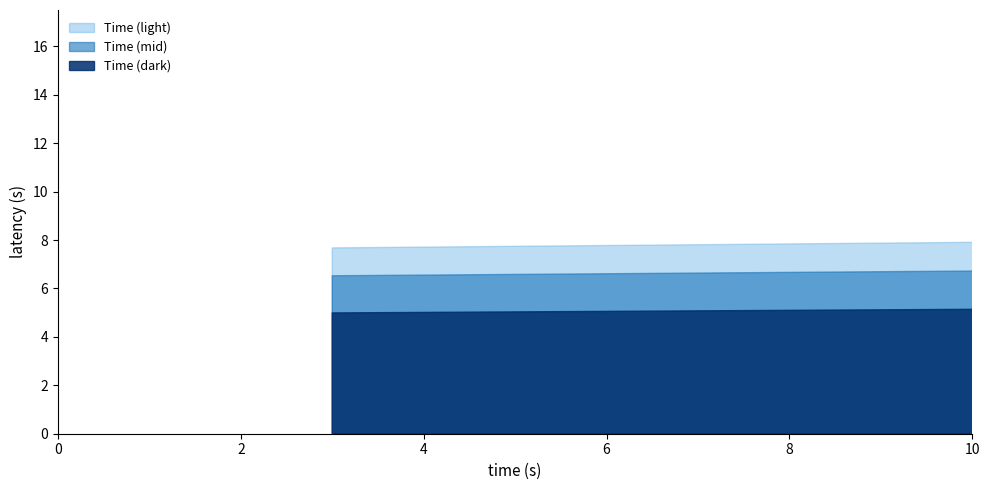

What is the sum of all values?

42.1